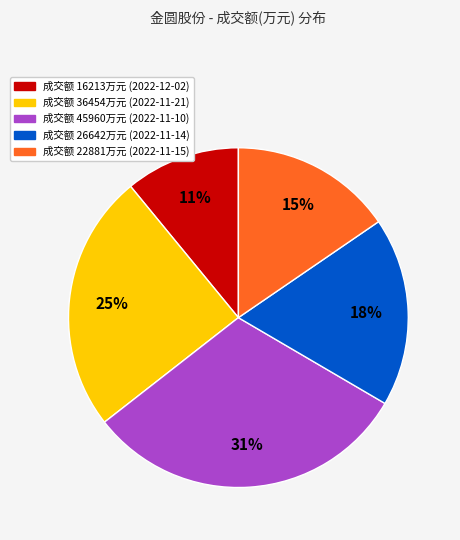

Which category has the smallest portion of the pie?

成交额 16213万元 (2022-12-02)